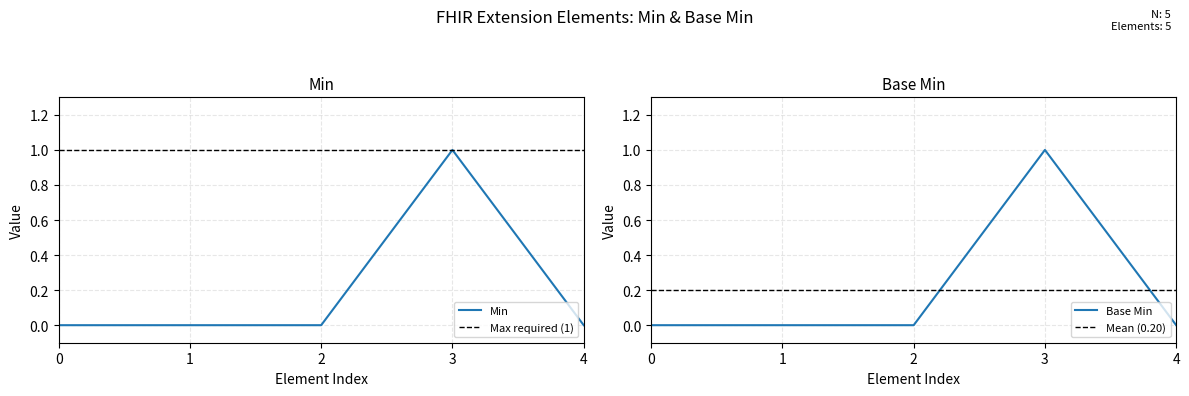

The value of Base Min at 0 is 0. True or false?

True